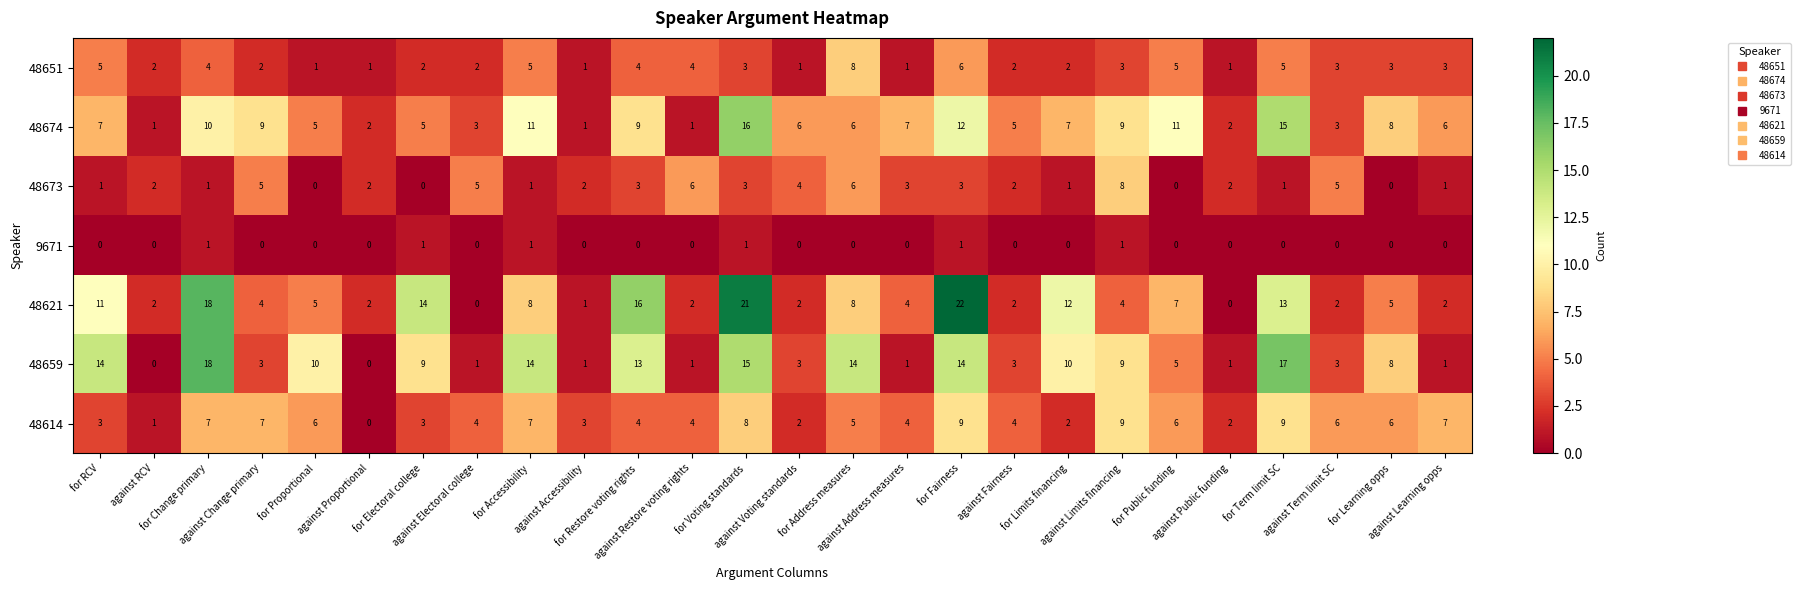

At how many categories does at least one series exceed 20?

2